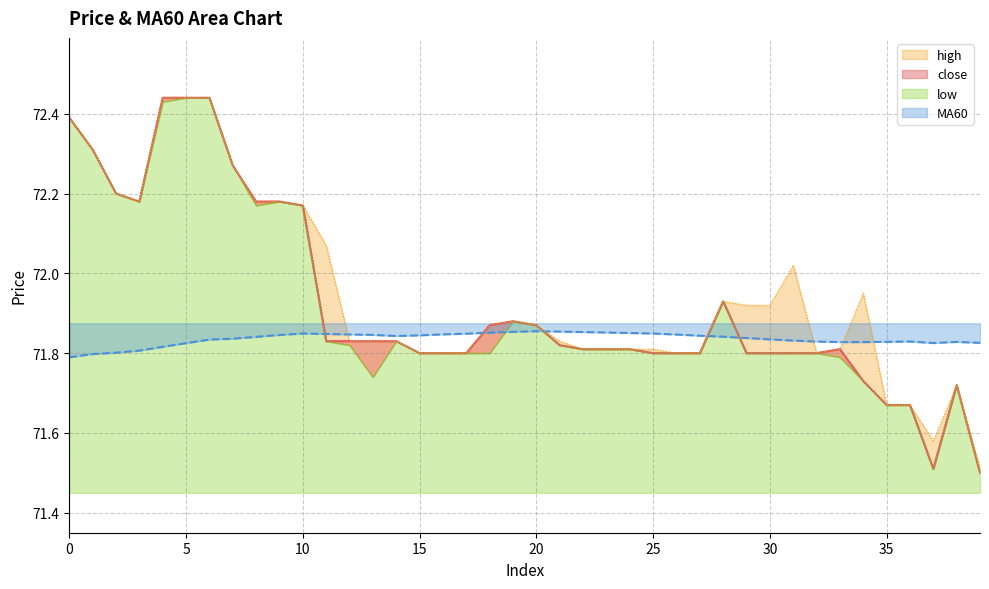

Which series ends up on top after the final intersection of close and MA60?

MA60